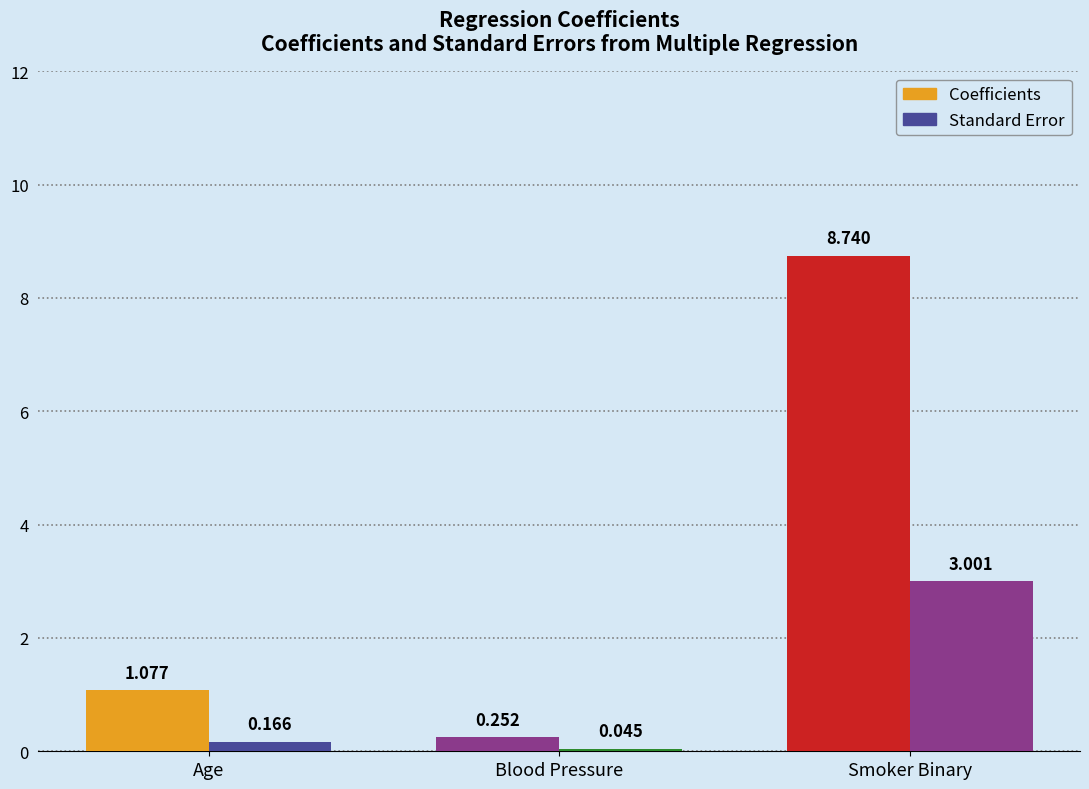

How many groups of bars are there?

3